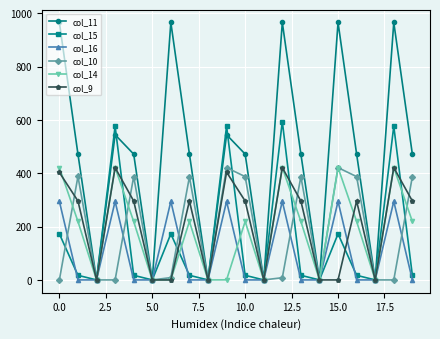

What is the difference between the maximum and second lowest values in the col_11 series?

965.3